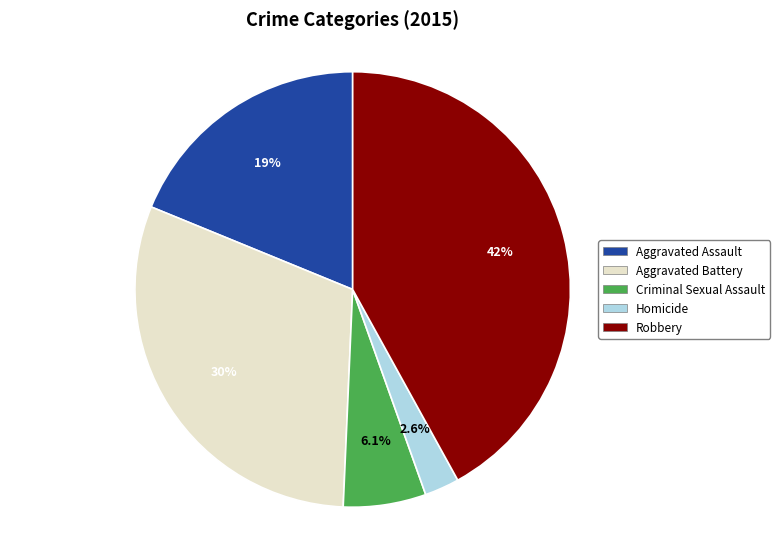

Combined, do Criminal Sexual Assault and Homicide account for over 50%?

No